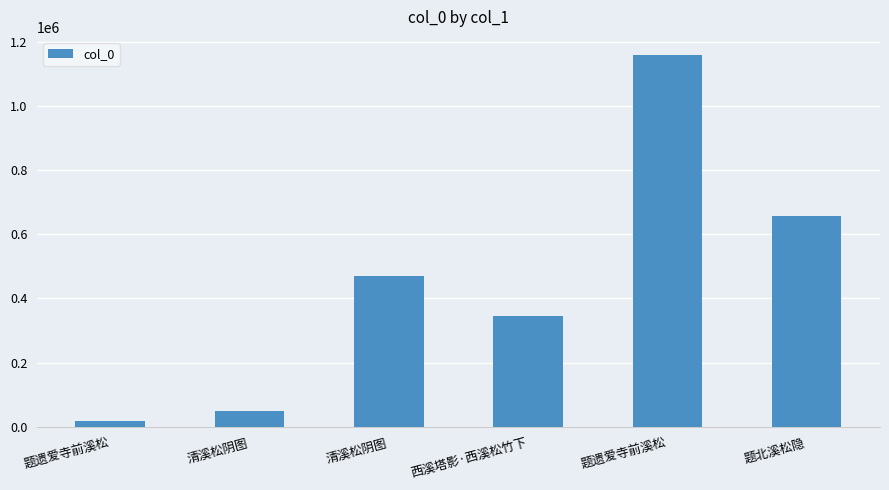

Count the number of data series in this chart.

1